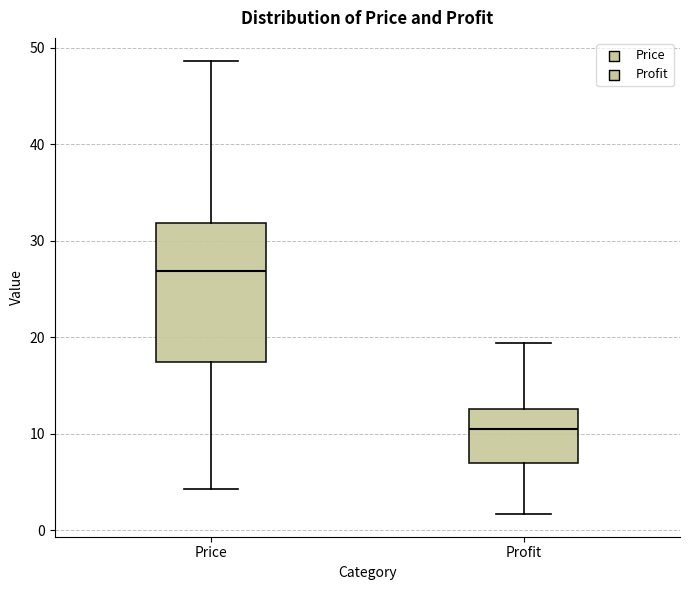

Reading left to right, transcribe this box plot: for each box, give where its median line is, the range the box spans, and where its two whiskers end, as read against the y-axis. The values are not printed on the chart, so give them approximately, as read against the axis.

Price: median 27, box 17 to 32, whiskers 4 to 49
Profit: median 11, box 7 to 13, whiskers 2 to 19